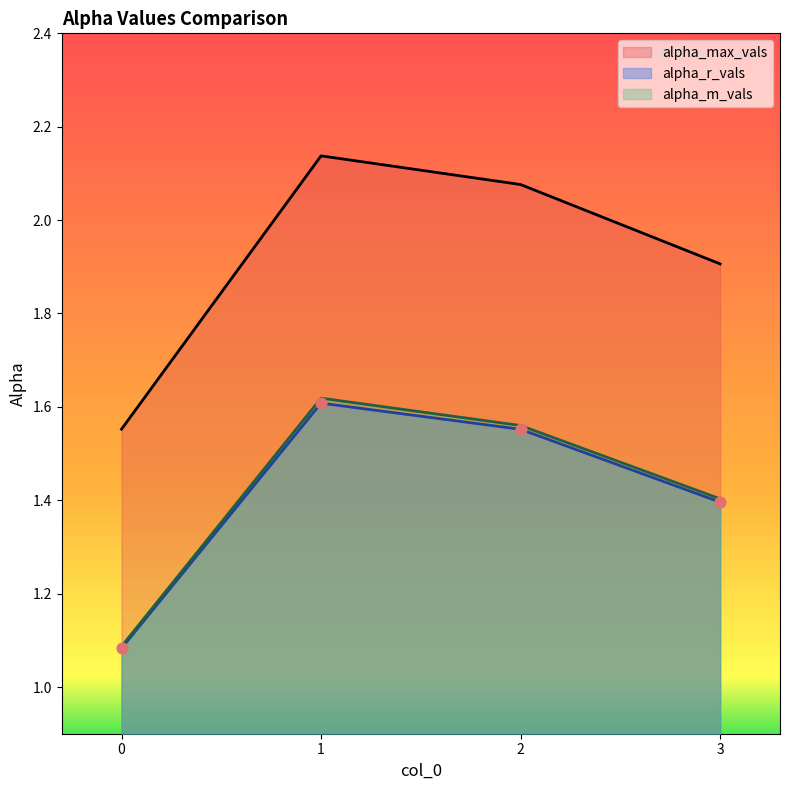

At which category is the sum across all series the highest?

1